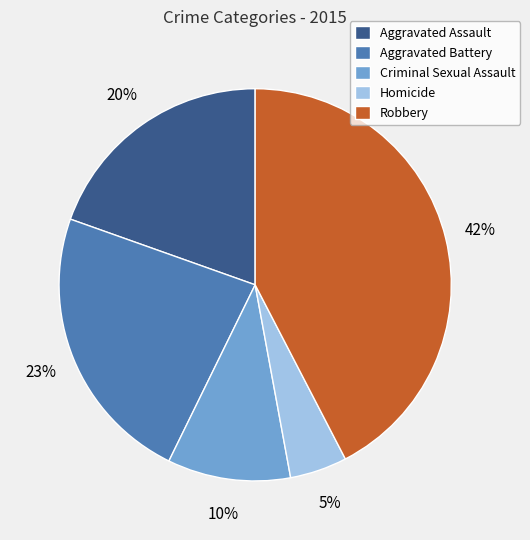

Rank the categories by value from lowest to highest.

Homicide, Criminal Sexual Assault, Aggravated Assault, Aggravated Battery, Robbery